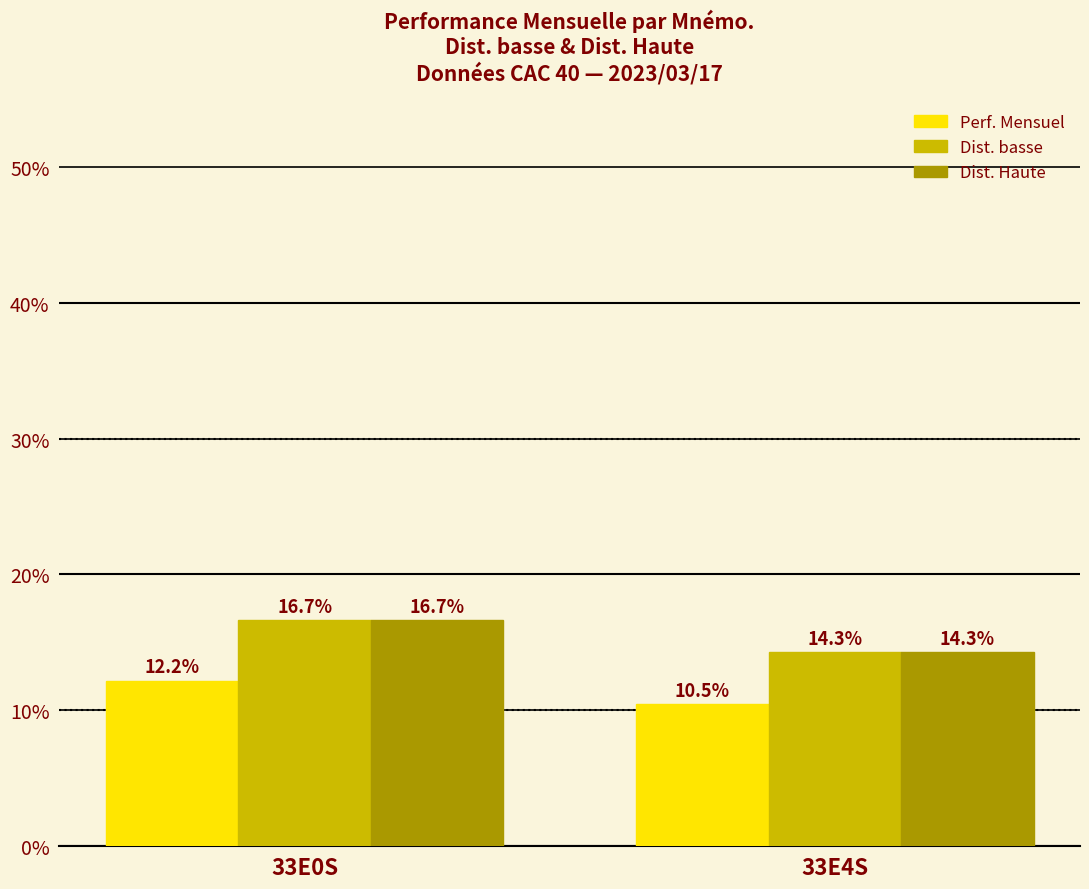

Is it true that Dist. Haute equals 0.1 at 33E4S?

True